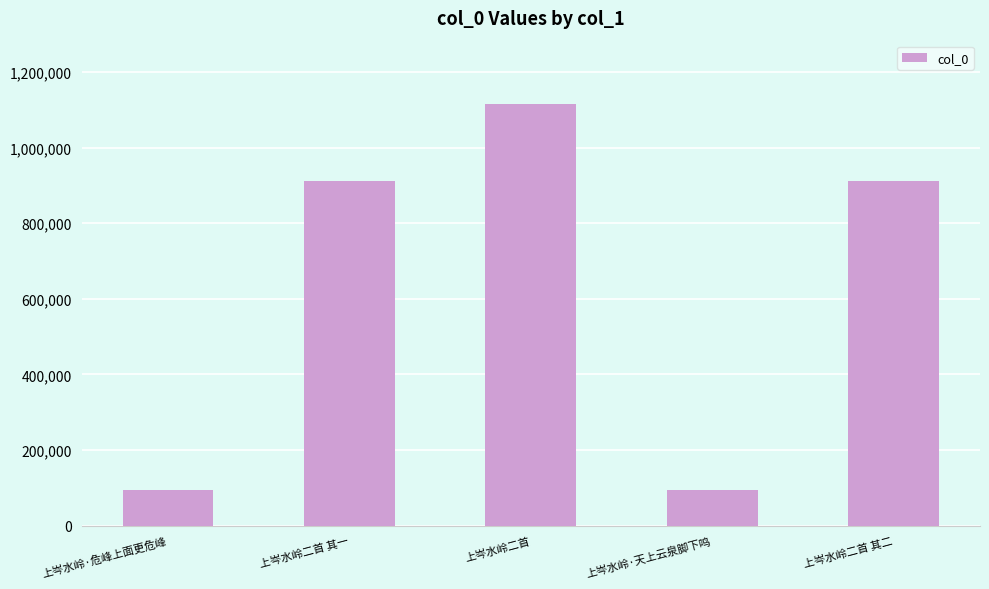

The value at 上岑水岭·天上云泉脚下鸣 is 93542. True or false?

True